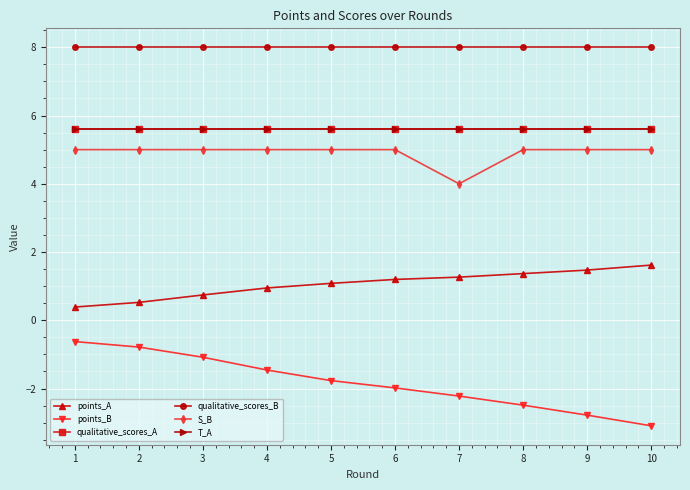

How many S_B values are between 5 and 6?

9